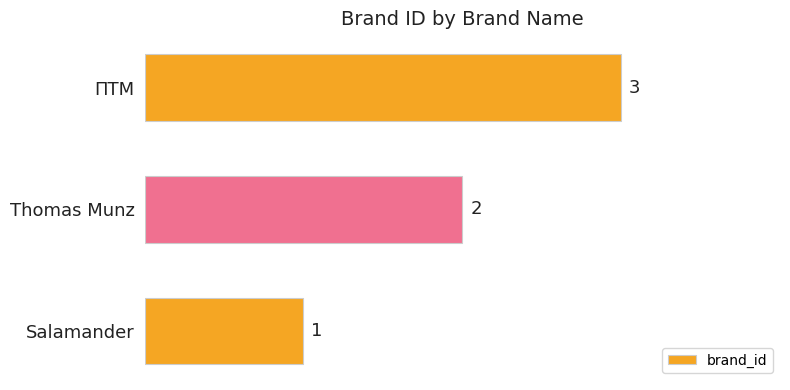

What is the sum of all values?

6